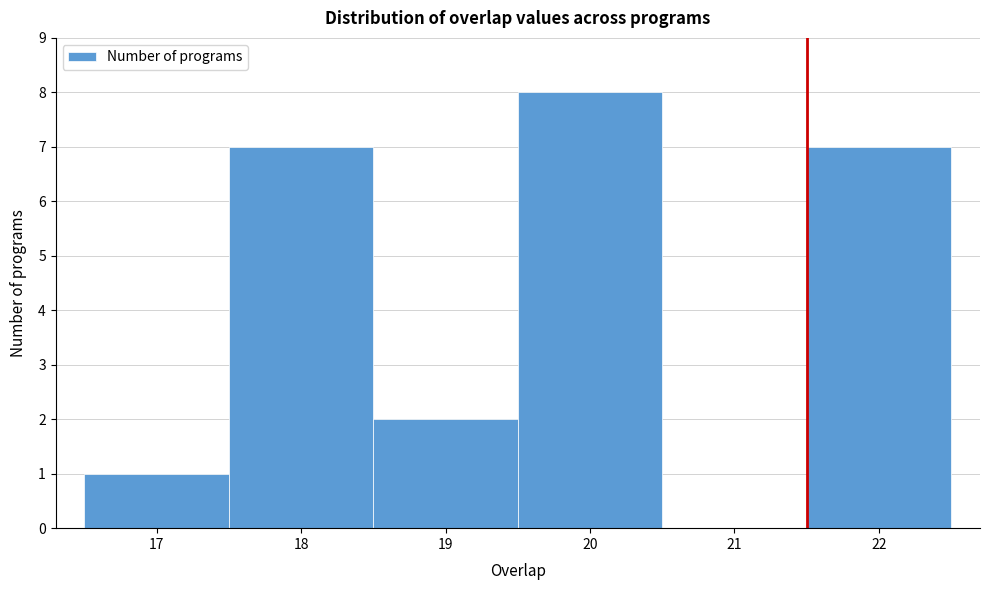

Reading left to right, list every bar in this chart as the range it spans on the x-axis followed by its height. The values are not printed on the chart, so give them approximately, as read against the axis.

16.5 to 17.5: 1
17.5 to 18.5: 7
18.5 to 19.5: 2
19.5 to 20.5: 8
20.5 to 21.5: 0
21.5 to 22.5: 7